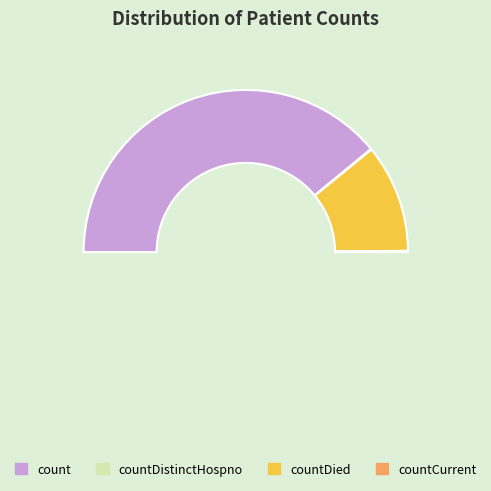

How much of the chart is everything except countCurrent?

99.8%